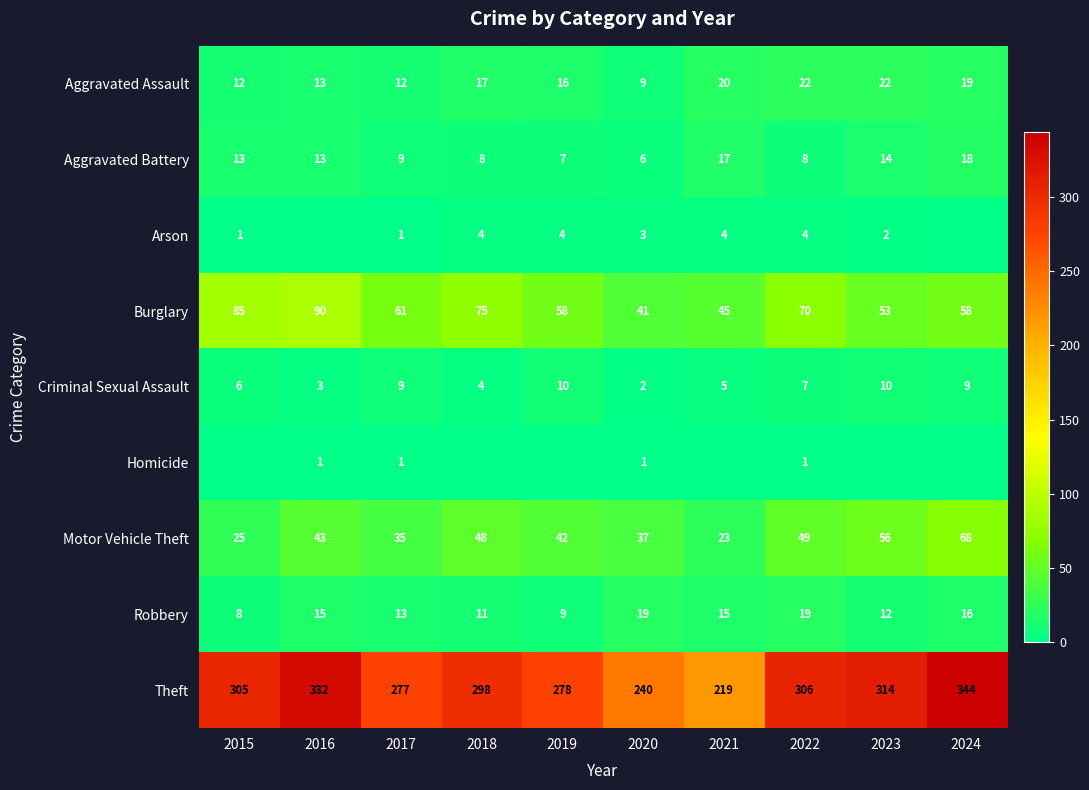

List the labels in order of Theft value, smallest first.

2021, 2020, 2017, 2019, 2018, 2015, 2022, 2023, 2016, 2024